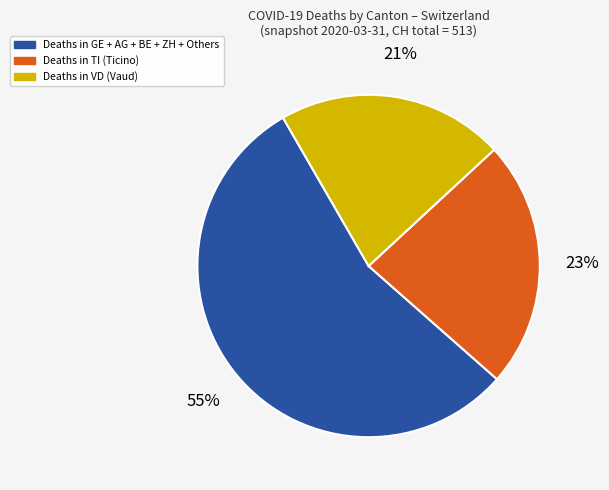

To the nearest percent, what is the average slice percentage?

33%